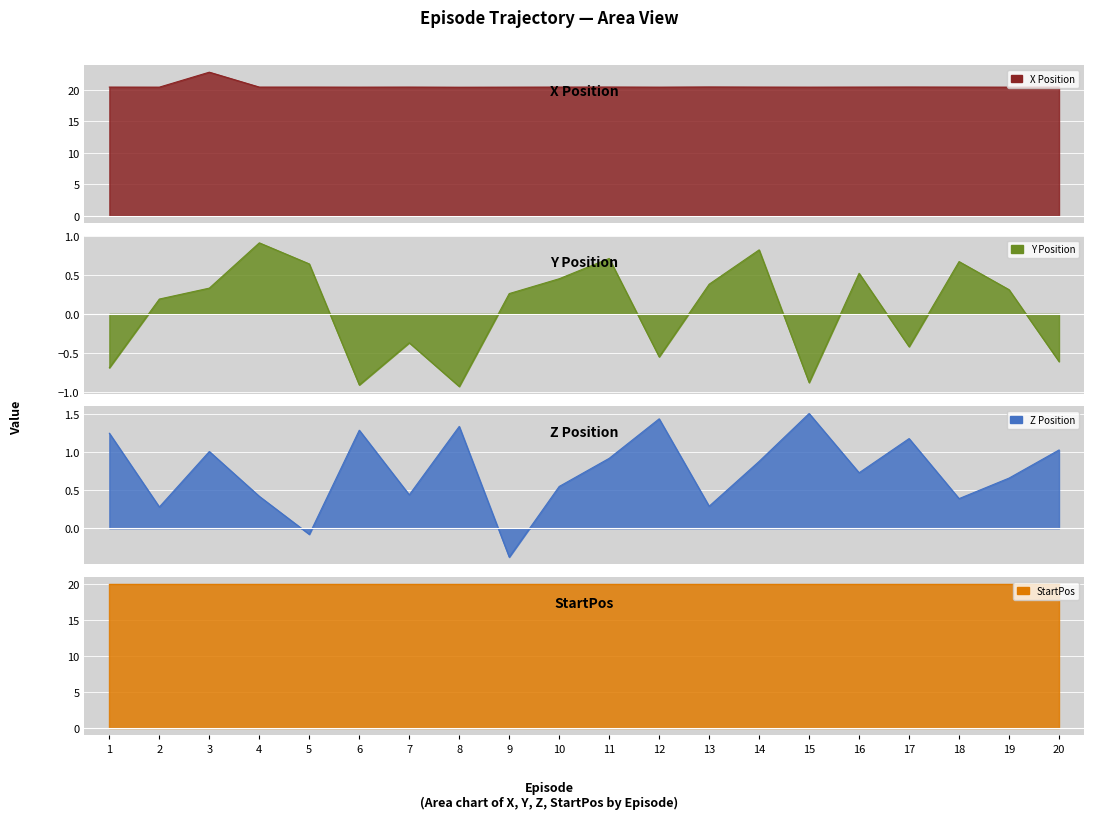

Rank the categories by Y value from highest to lowest.

4, 14, 11, 18, 5, 16, 10, 13, 3, 19, 9, 2, 7, 17, 12, 20, 1, 15, 6, 8